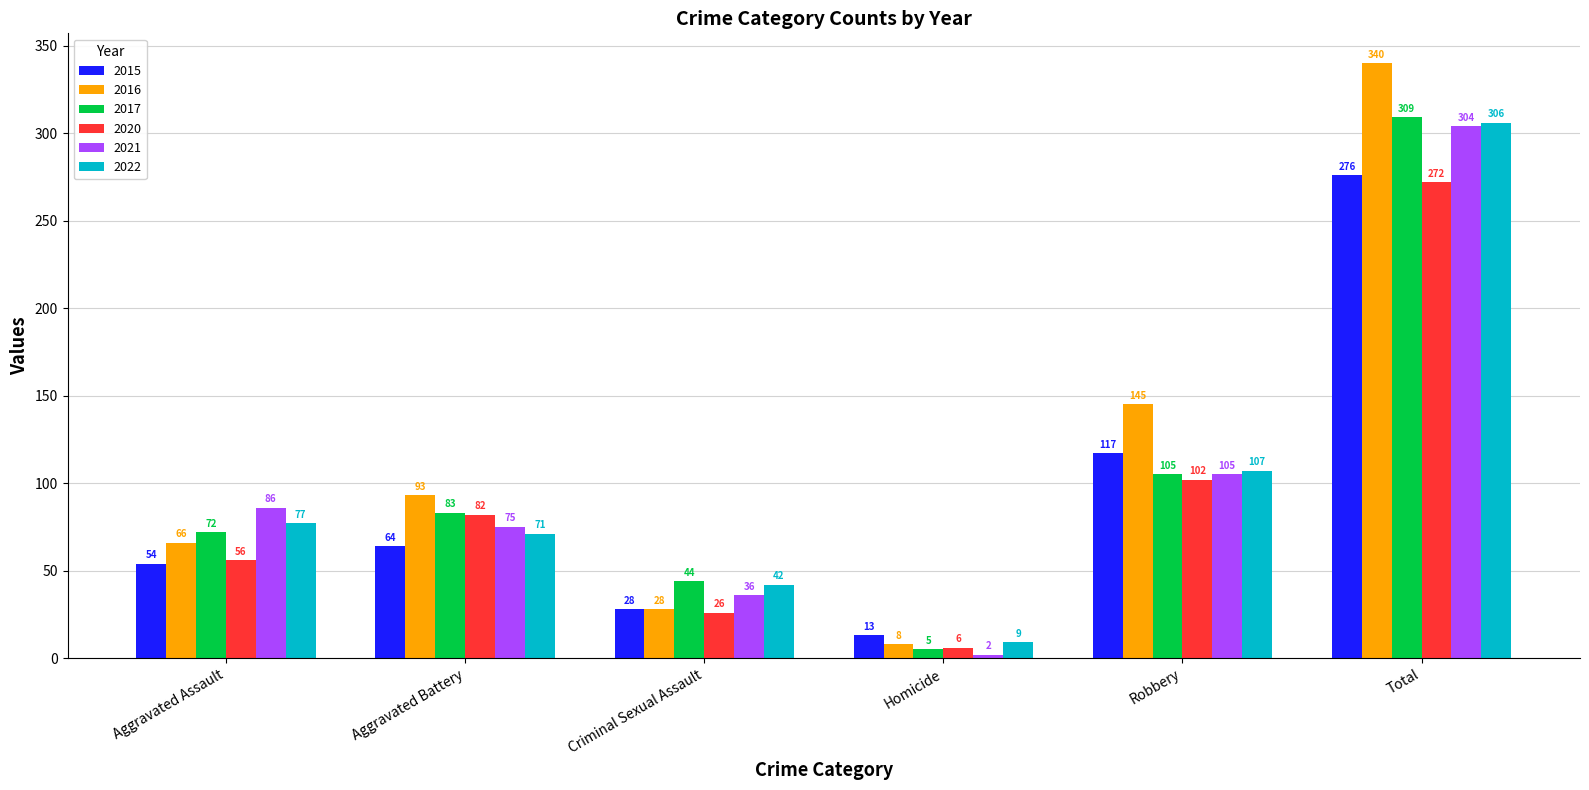

Reading right to left, list all the values displayed in this chart.

2015: 276	117	13	28	64	54
2016: 340	145	8	28	93	66
2017: 309	105	5	44	83	72
2020: 272	102	6	26	82	56
2021: 304	105	2	36	75	86
2022: 306	107	9	42	71	77